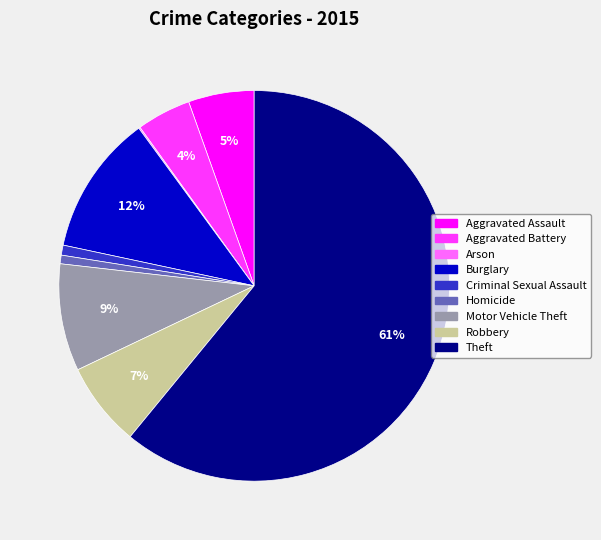

To the nearest percent, what is the difference between the Aggravated Battery and Aggravated Assault slice percentages?

1%